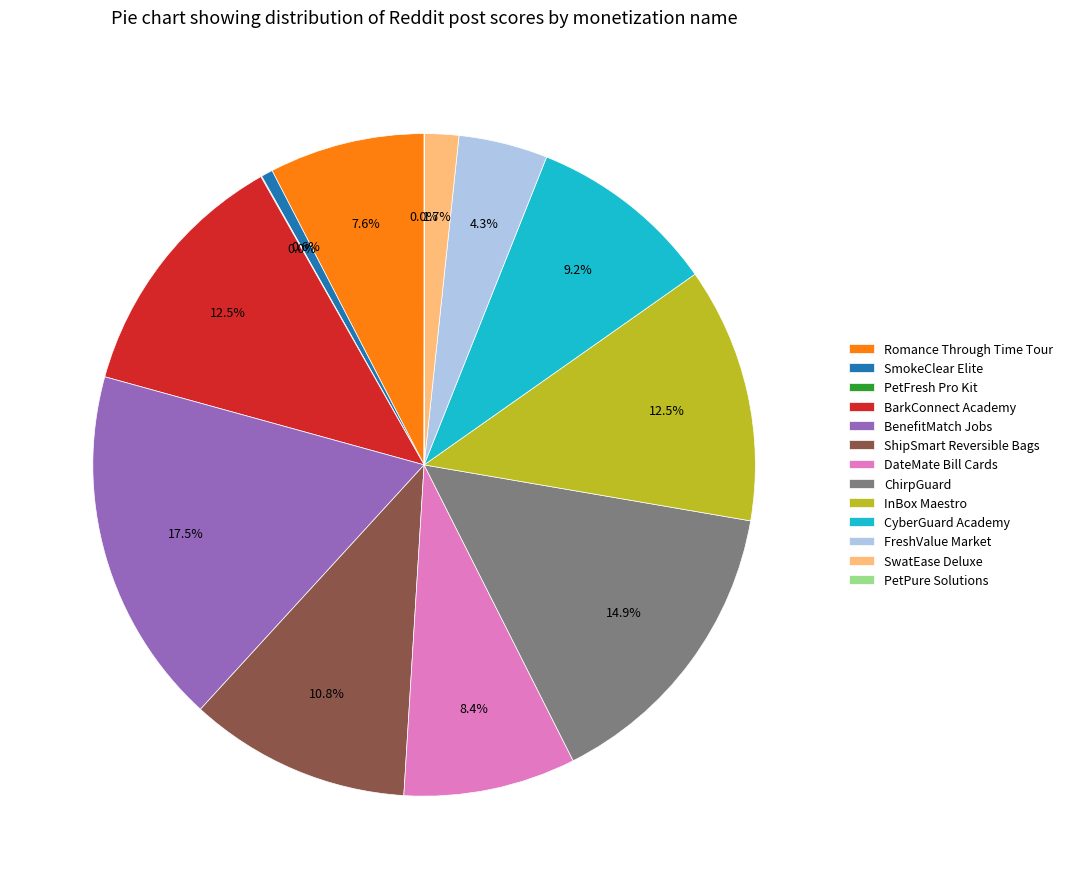

Which has a higher value, SwatEase Deluxe or FreshValue Market?

FreshValue Market